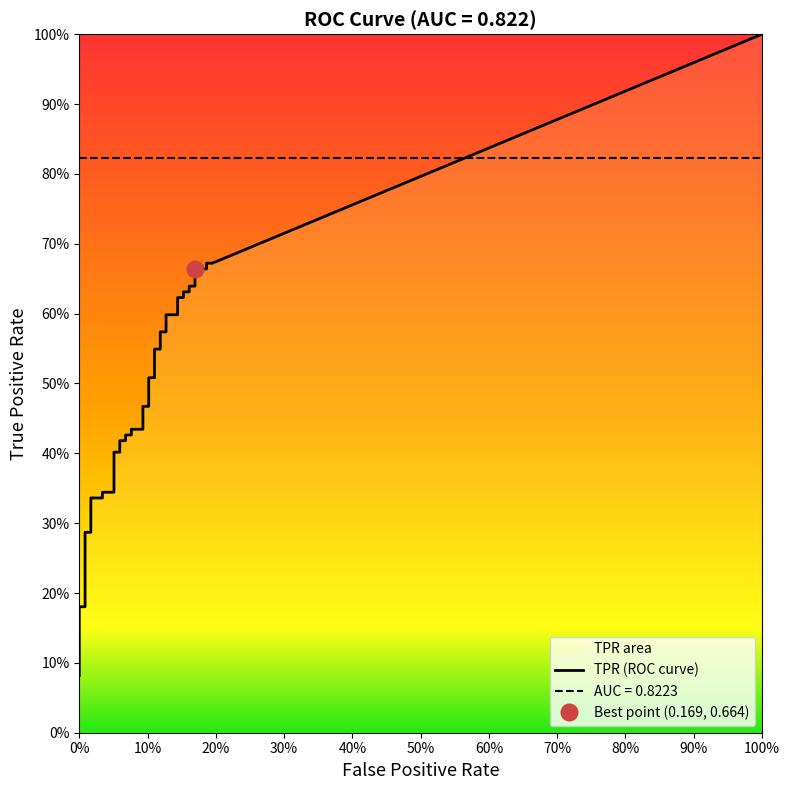

Reading right to left, transcribe all the data shown in this chart.

fpr: 0.2	0.2	0.2	0.2	0.2	0.2	0.2	0.2	0.2	0.1	0.1	0.1	0.1	0.1	0.1	0.1	0.1	0.1	0.1	0.1	0.1	0.1	0.1	0.1	0.1	0.1	0.1	0.1	0.1	0.0	0.0	0.0	0.0	0.0	0.0	0.0	0.0	0.0	0.0	0.0
tpr: 0.7	0.7	0.7	0.7	0.6	0.6	0.6	0.6	0.6	0.6	0.6	0.6	0.6	0.6	0.5	0.5	0.5	0.5	0.5	0.5	0.4	0.4	0.4	0.4	0.4	0.4	0.4	0.4	0.3	0.3	0.3	0.3	0.3	0.3	0.2	0.2	0.2	0.1	0.1	0.1